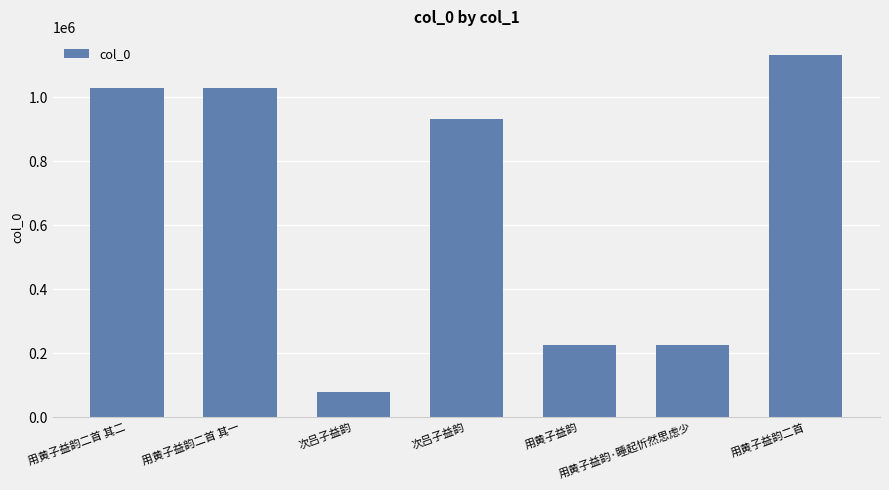

How many values are below 931555?

3